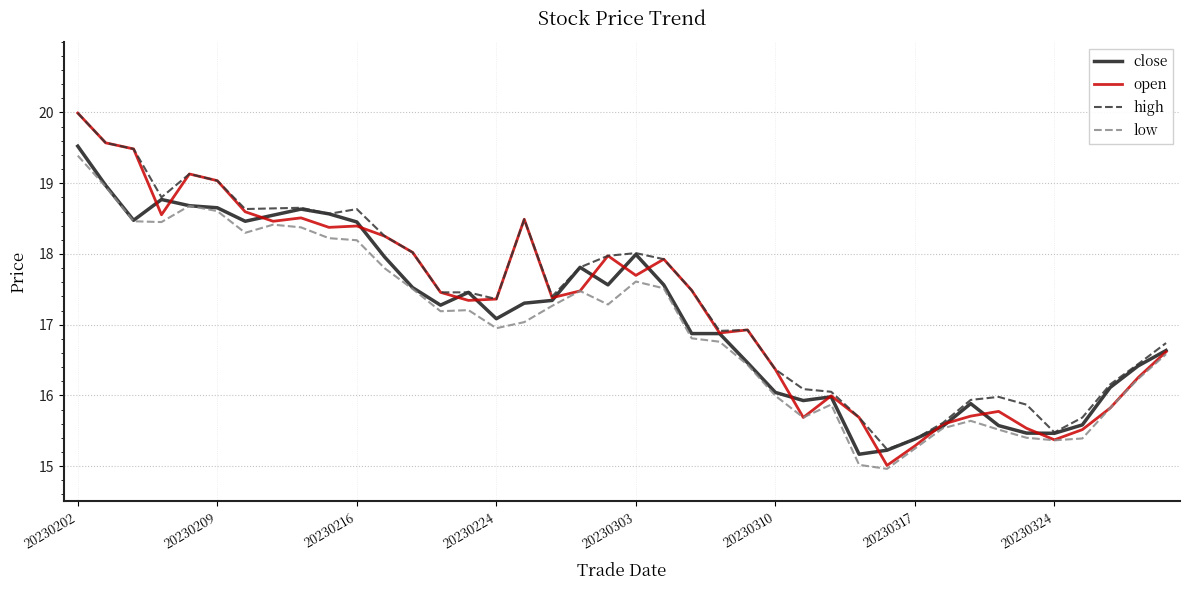

What is the minimum value for open?

15.0